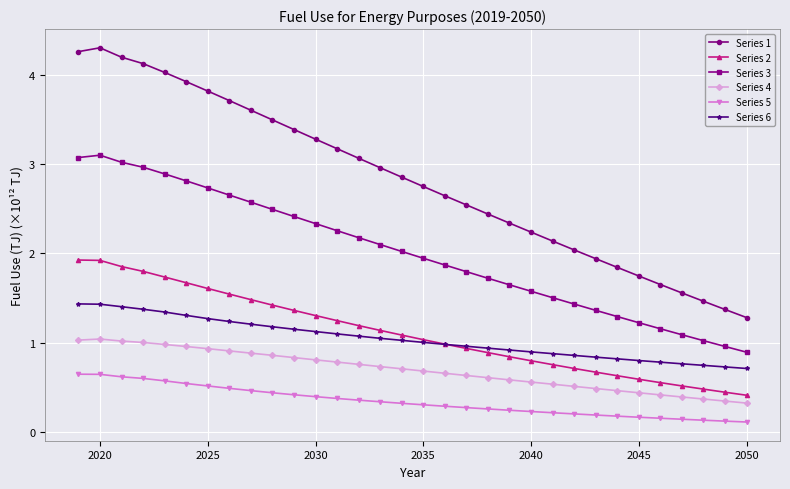

True or false: Series 6 and Series 3 intersect in this chart.

False